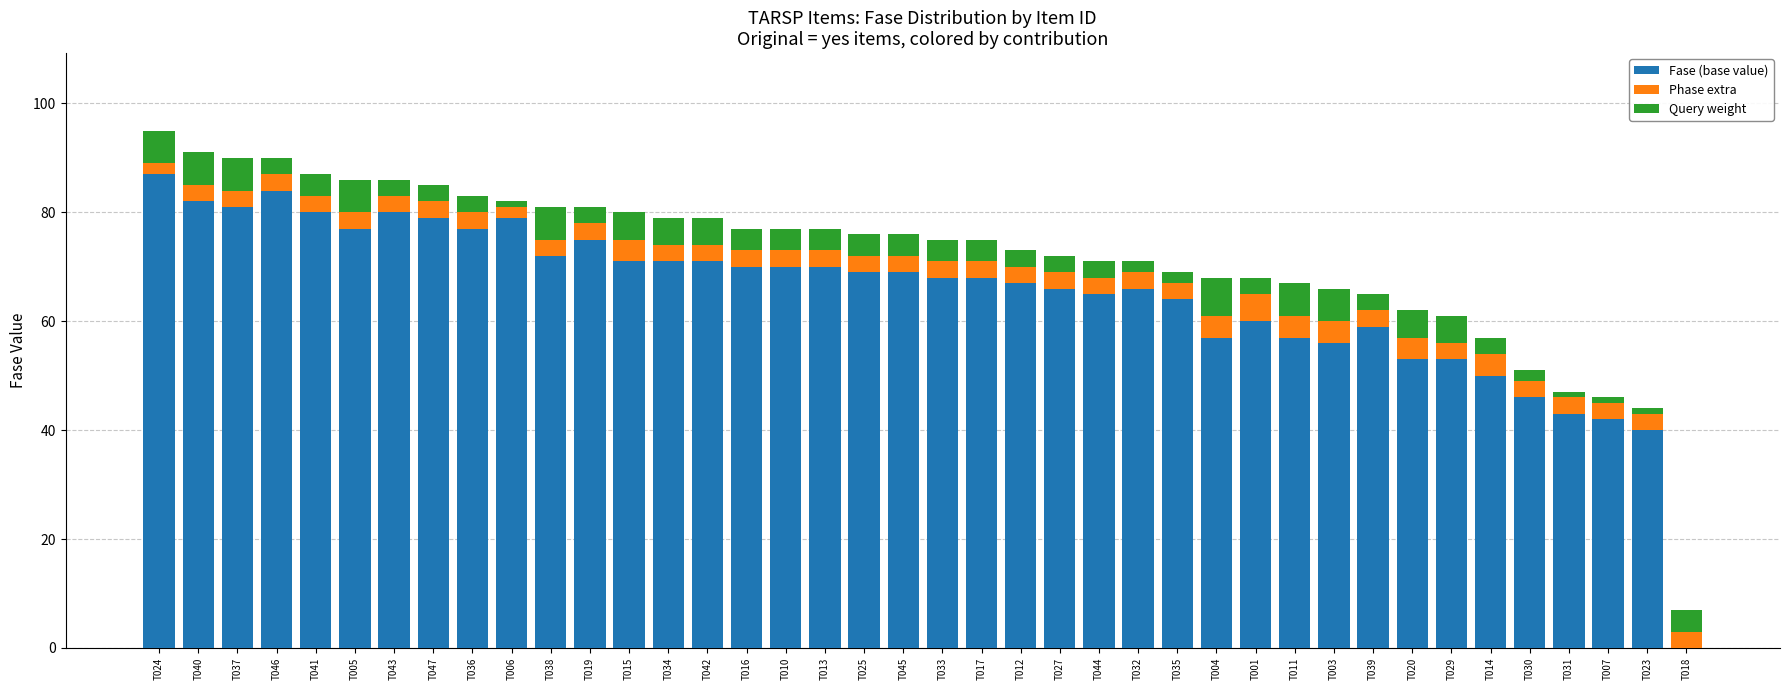

The value of Fase (base value) at T045 is 69. True or false?

True